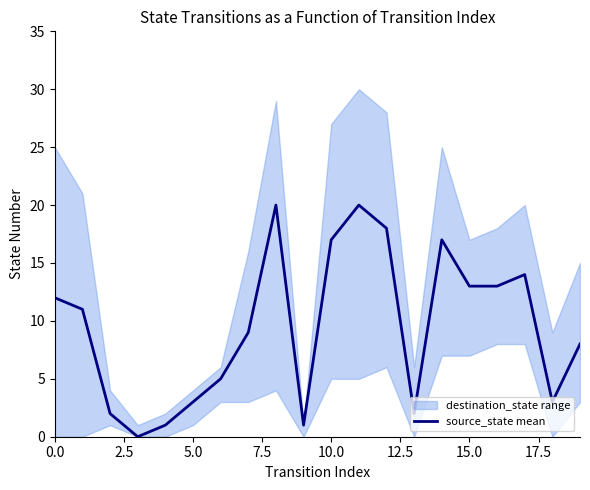

What is the highest value of the source_state mean series?

20